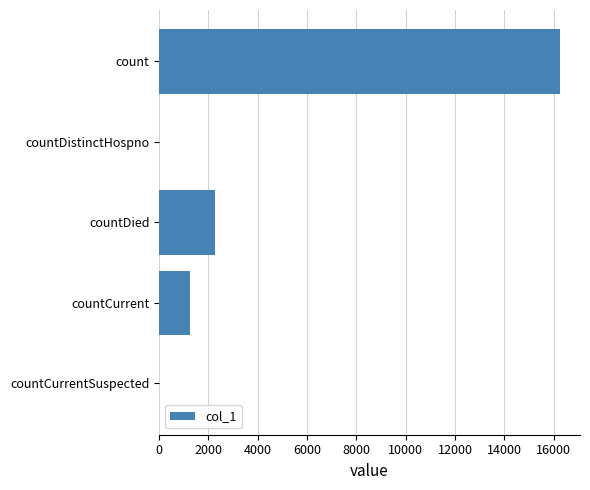

Reading top to bottom, what are all the values shown in this chart?

count=16254	countDistinctHospno=0	countDied=2276	countCurrent=1250	countCurrentSuspected=0